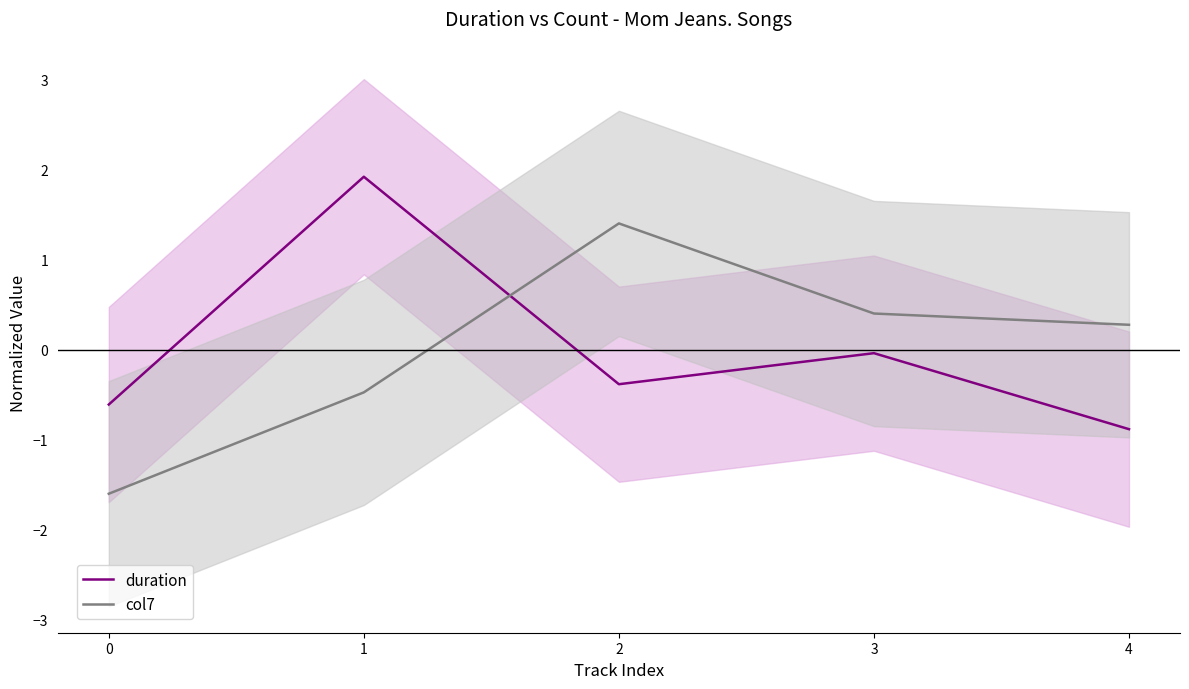

Count the number of data series in this chart.

2